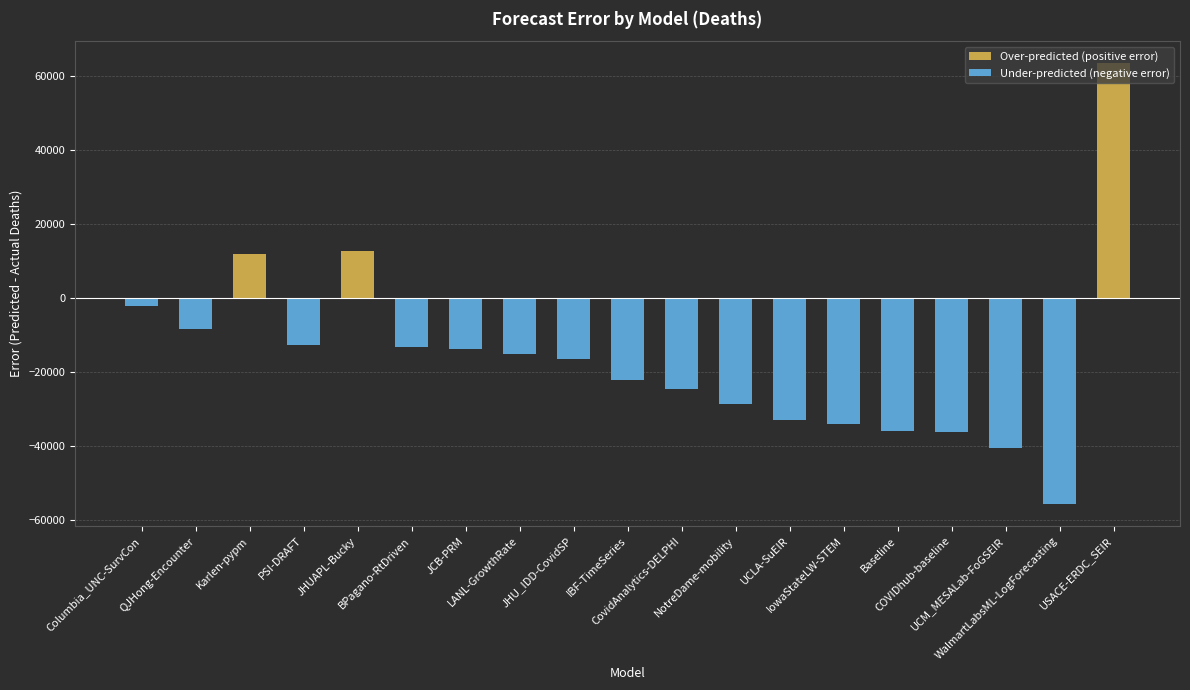

Which series changed the most between UCLA-SuEIR and USACE-ERDC_SEIR?

Over-predicted (positive error)